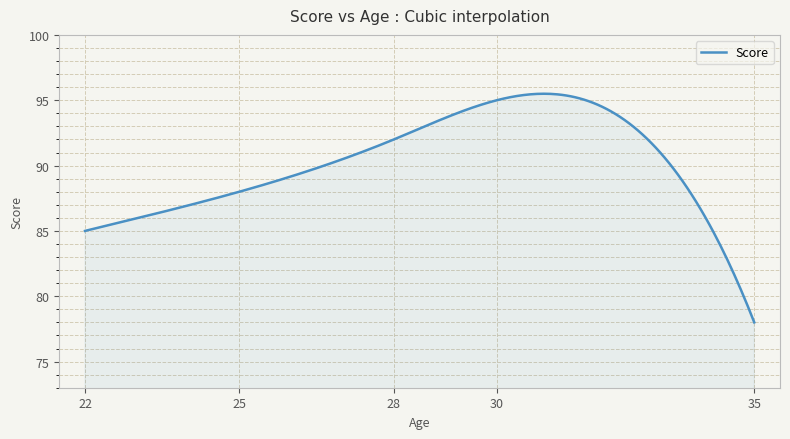

What is the minimum value shown in the chart?

78.0